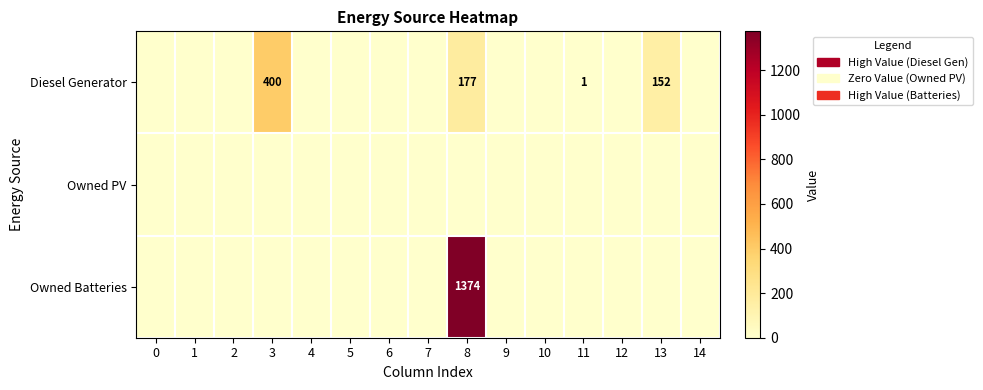

The Diesel Generator series shows 152 at 13. True or false?

True